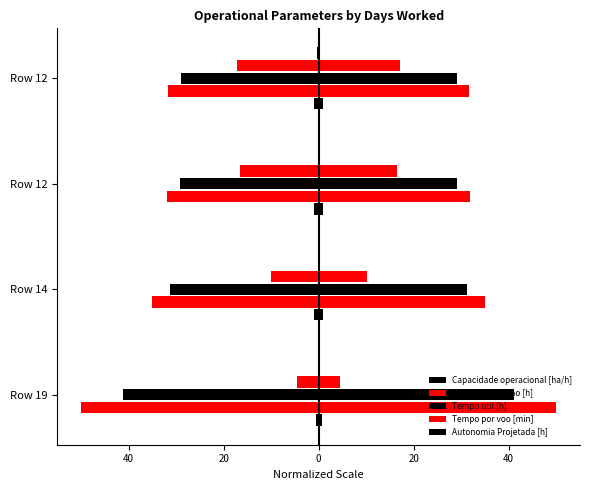

What are all the series names shown in the legend?

Capacidade operacional [ha/h], Tempo de missao [h], Tempo util [h], Tempo por voo [min], Autonomia Projetada [h]